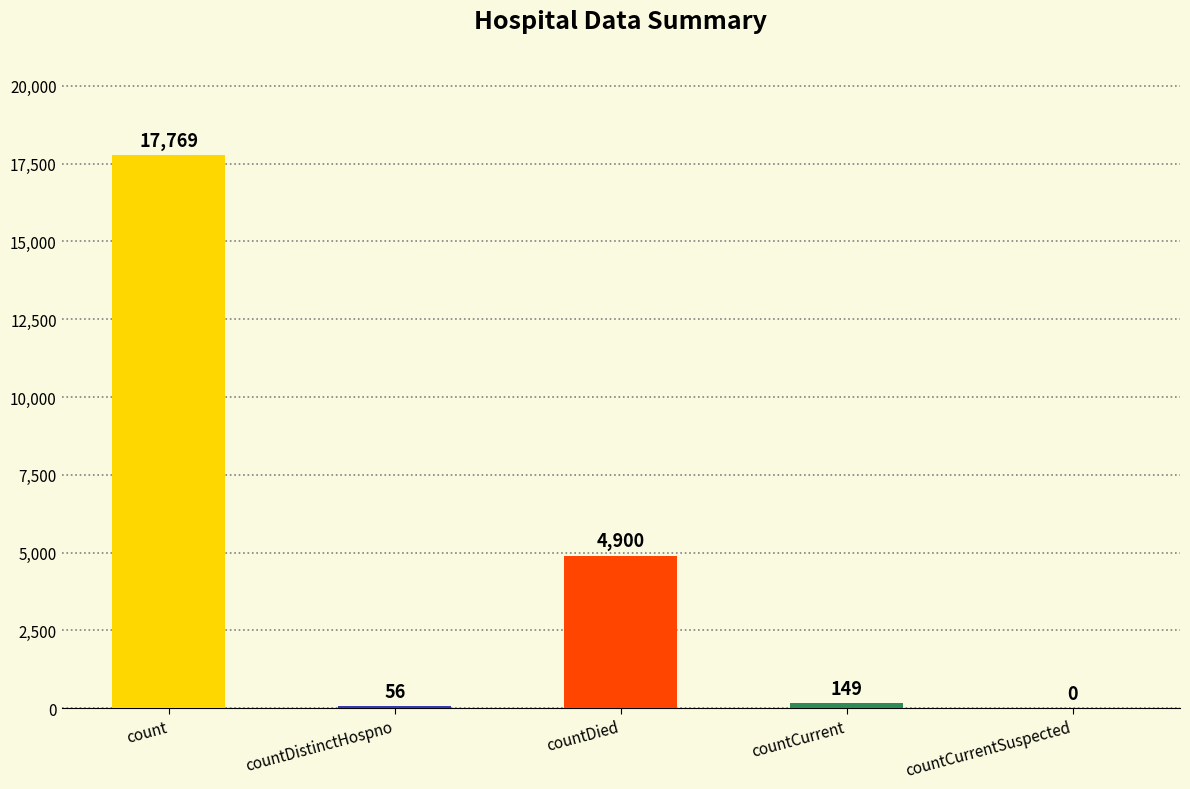

Where is the data nearest to the value 8884?

countDied